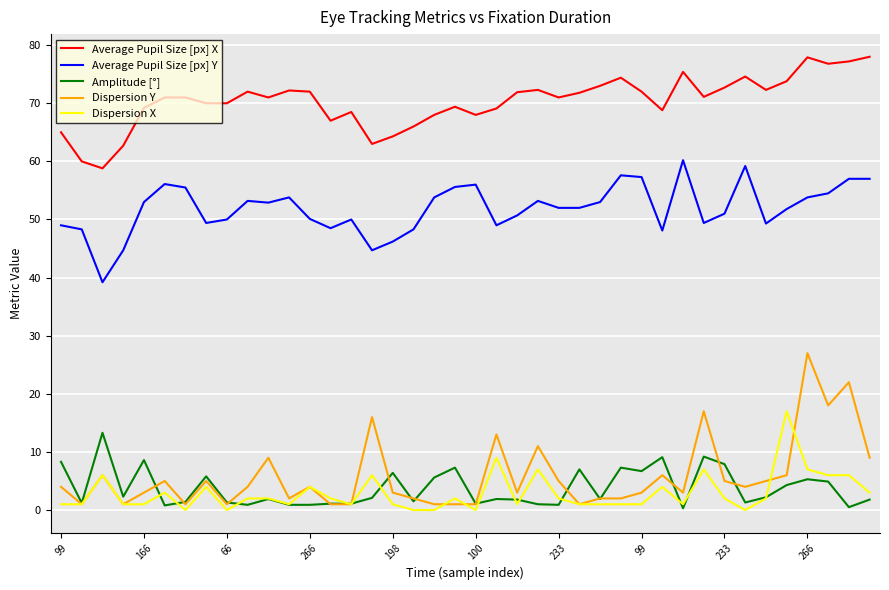

What is the greatest value displayed?

78.0